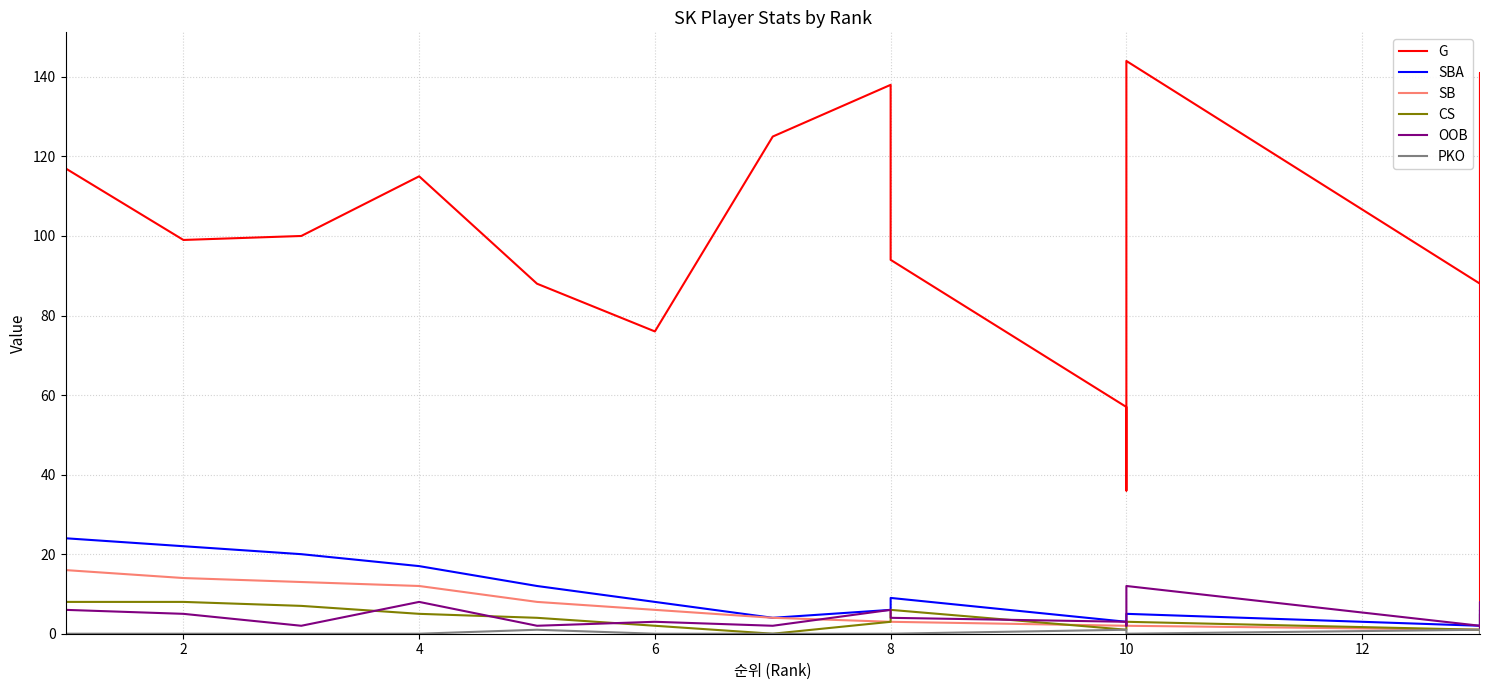

Count the number of categories in the chart.

16